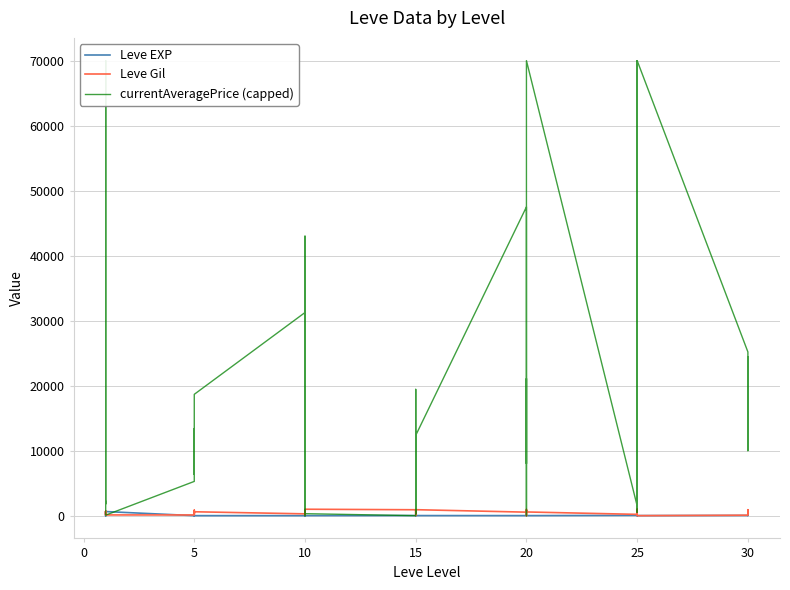

At 20, list the series in order from smallest to largest.

currentAveragePrice (capped), Leve Gil, Leve EXP